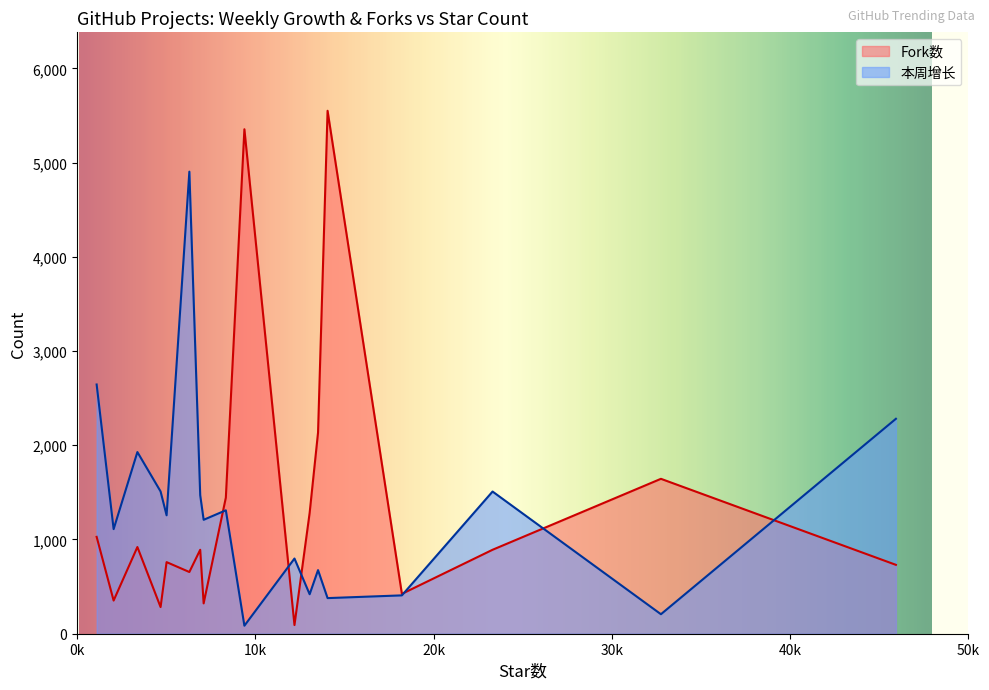

Which series ends up on top after the final intersection of Fork数 and 本周增长?

本周增长